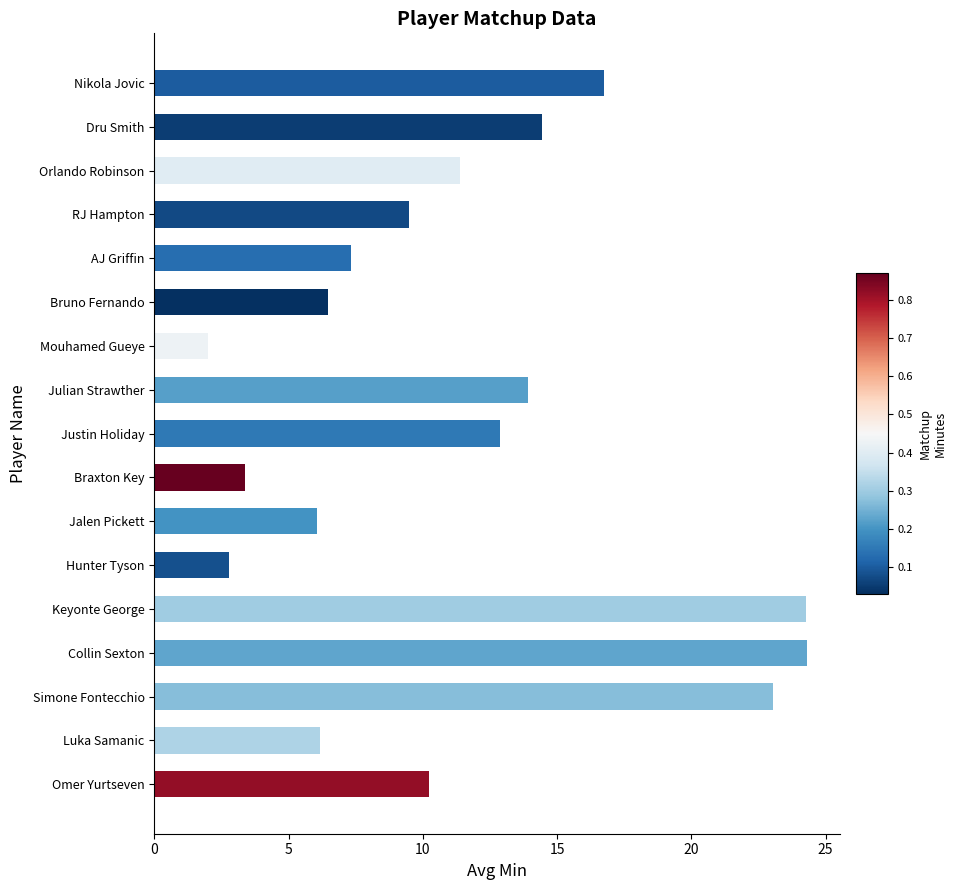

What is the greatest value displayed?

24.3